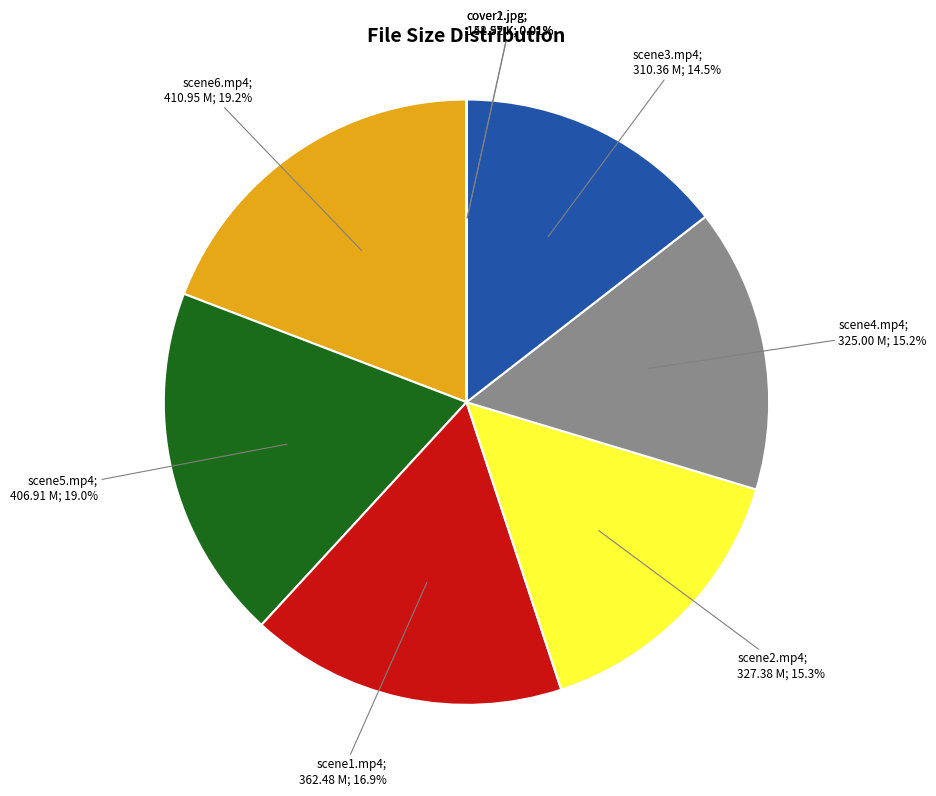

Does any single category account for the majority?

No